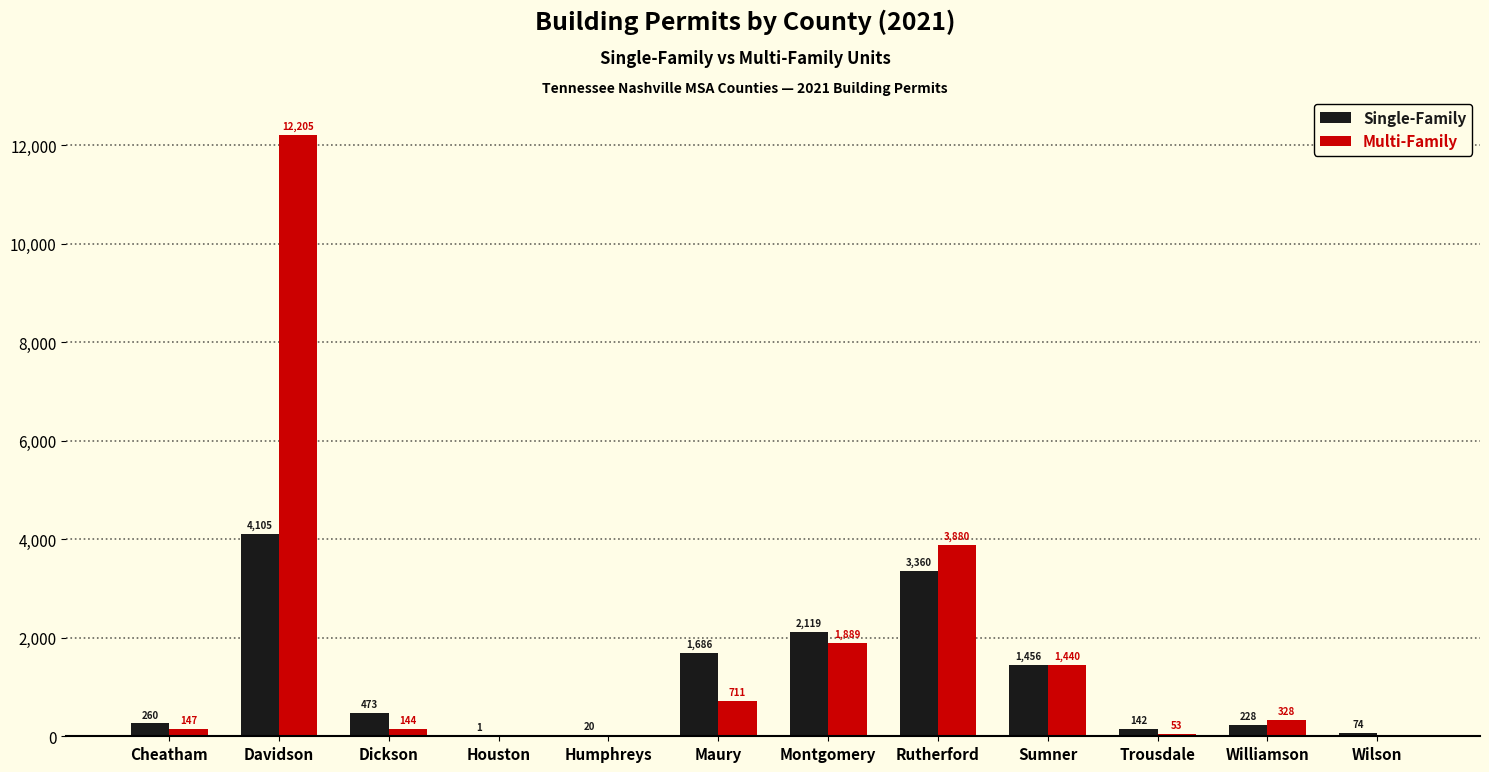

At which label is Multi-Family closest to 6102?

Rutherford